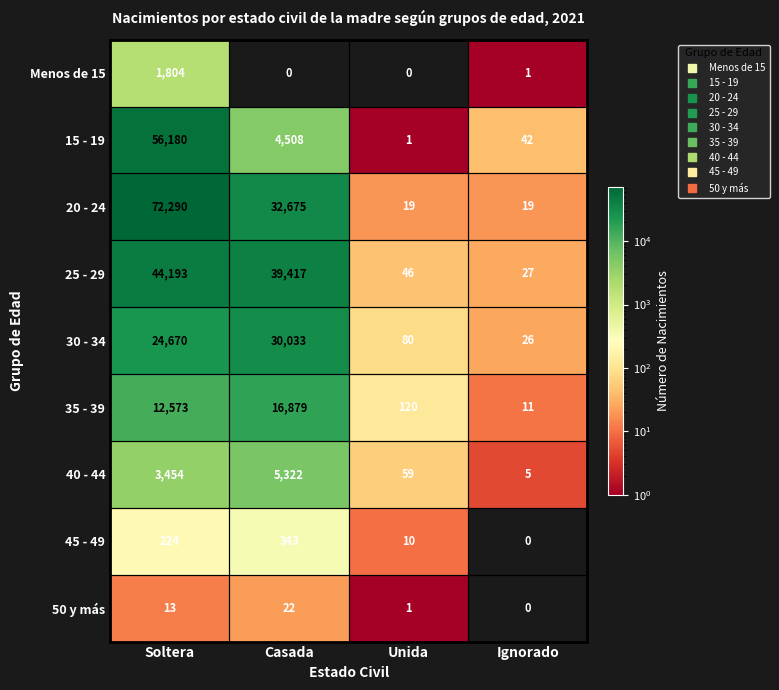

How many data points does each series have?

4